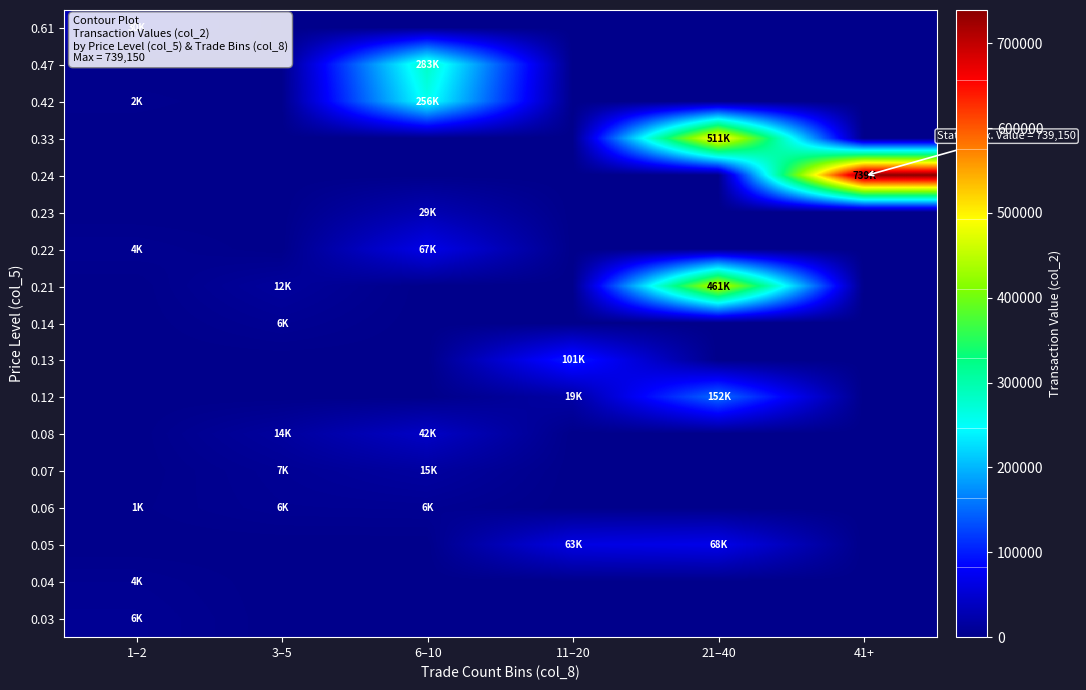

Count the number of data series in this chart.

17